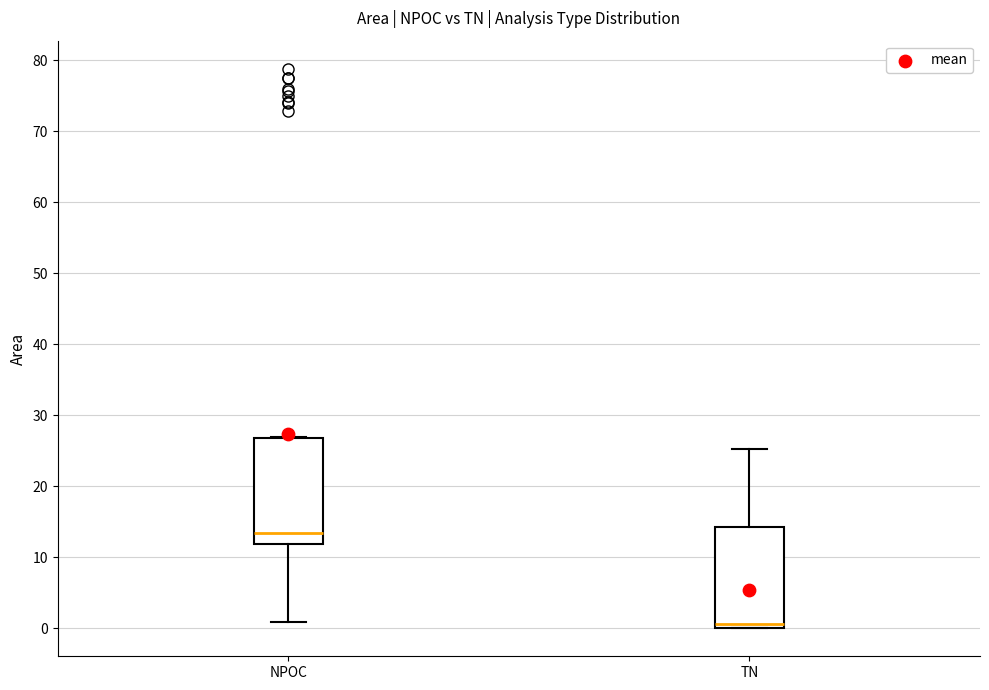

Where does the median line of the box for NPOC sit on the y-axis? The values are not printed on the chart, so give them approximately, as read against the axis.

13